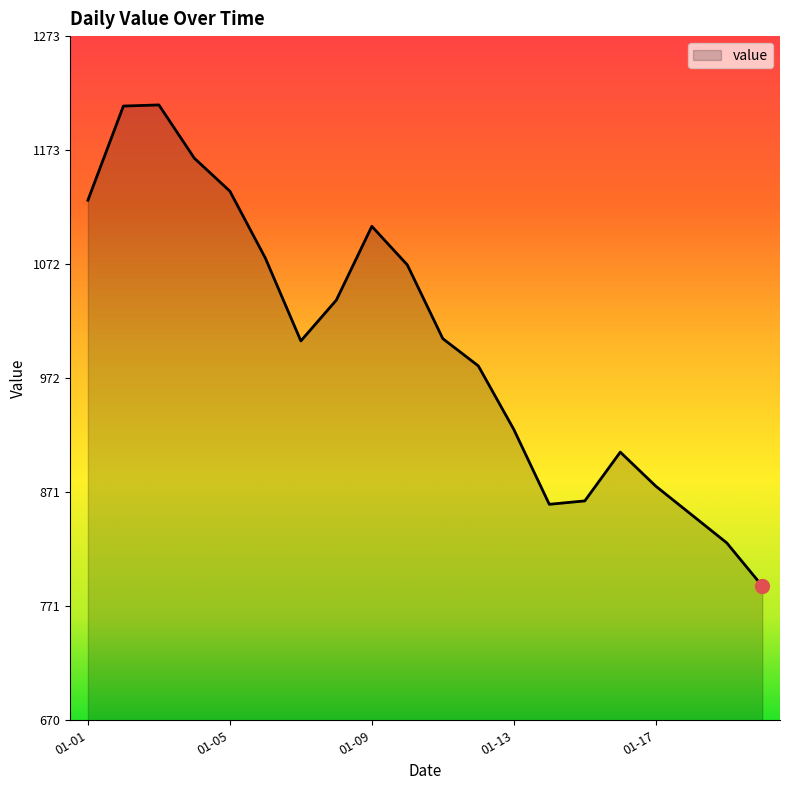

What is the smallest value displayed?

789